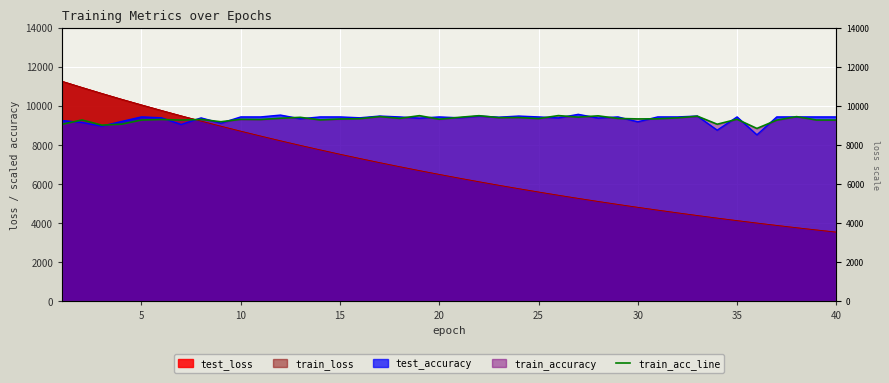

Between 40 and 10, which is larger?

10